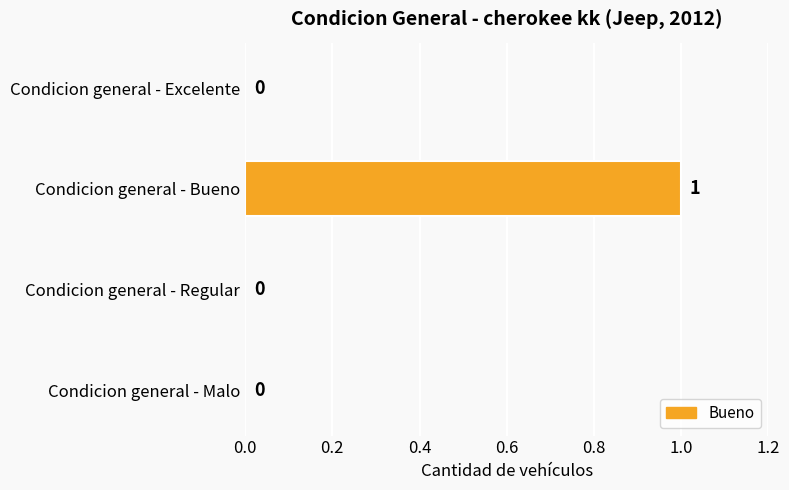

How many values are above zero?

1